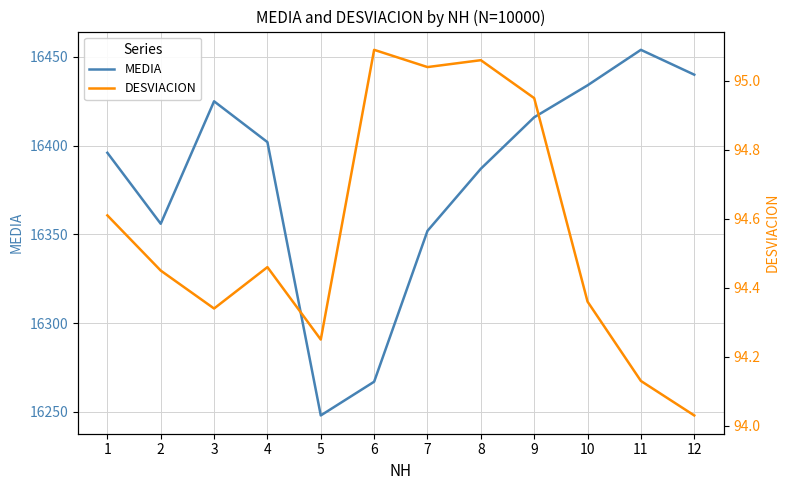

What is the highest value of the DESVIACION series?

95.1